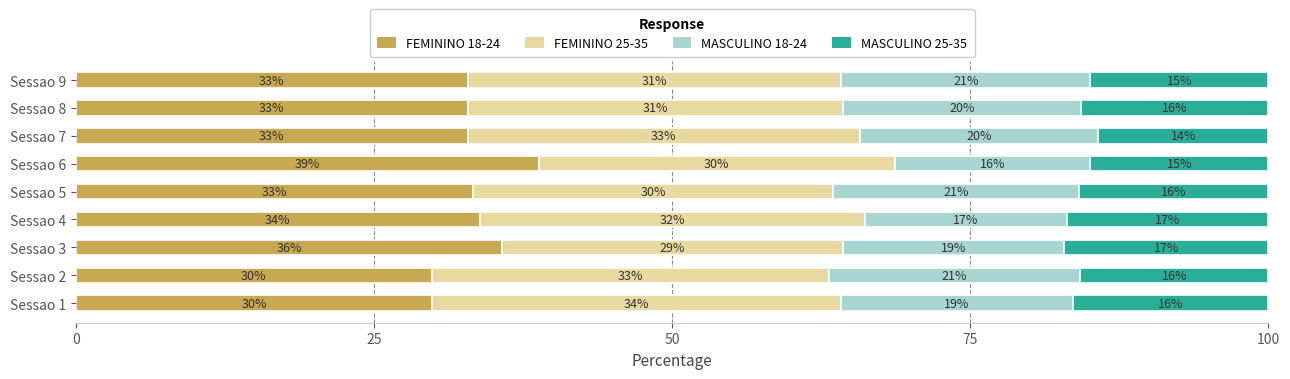

What is the total value across all series at Sessao 8?

100.0